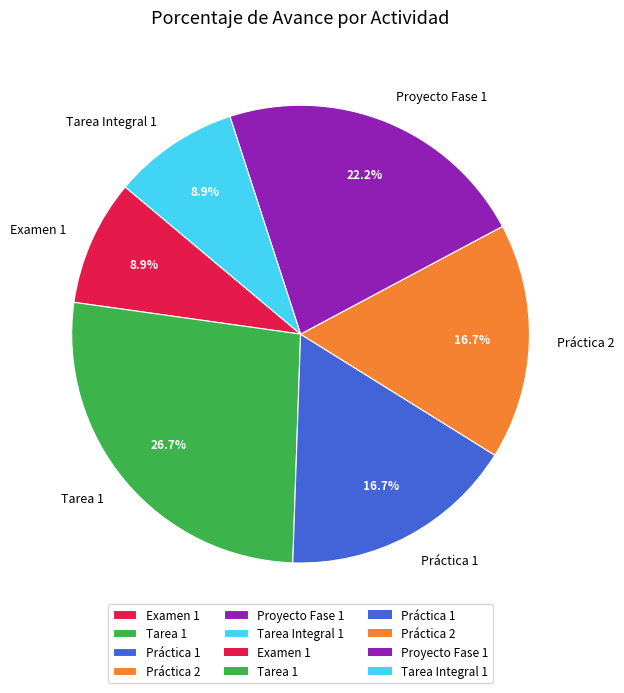

True or false: Práctica 1 accounts for 17% of the total.

True